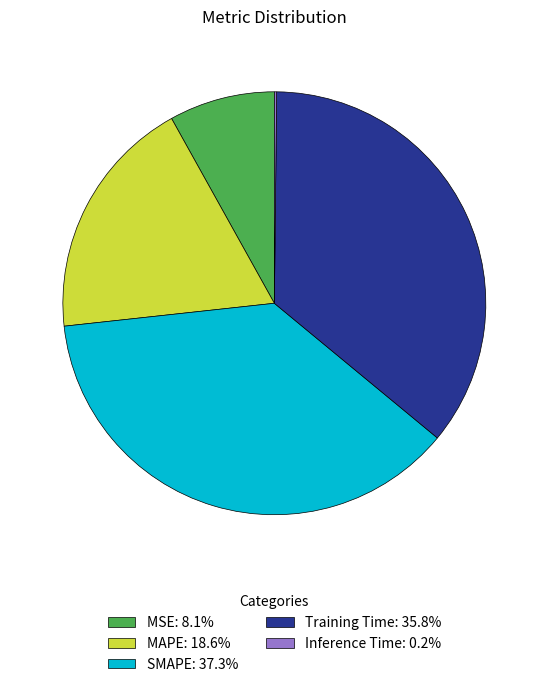

Do MAPE and Training Time together represent more than half of the pie?

Yes